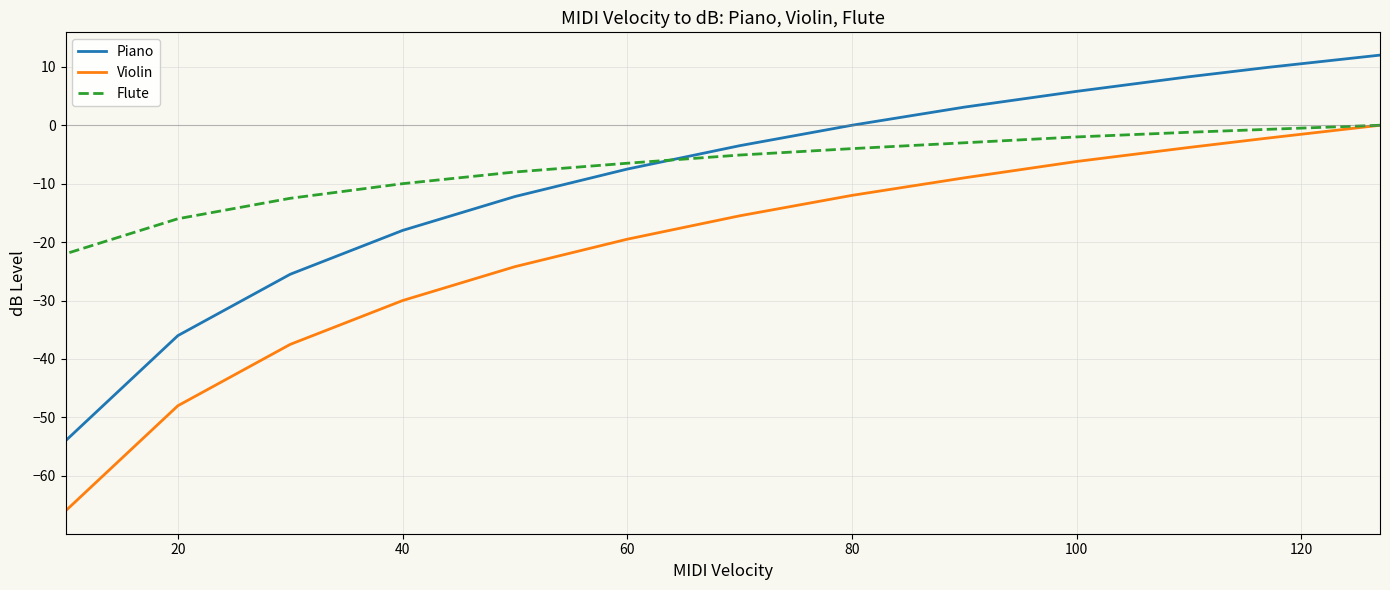

True or false: Violin has more than 1 interior local peaks.

False